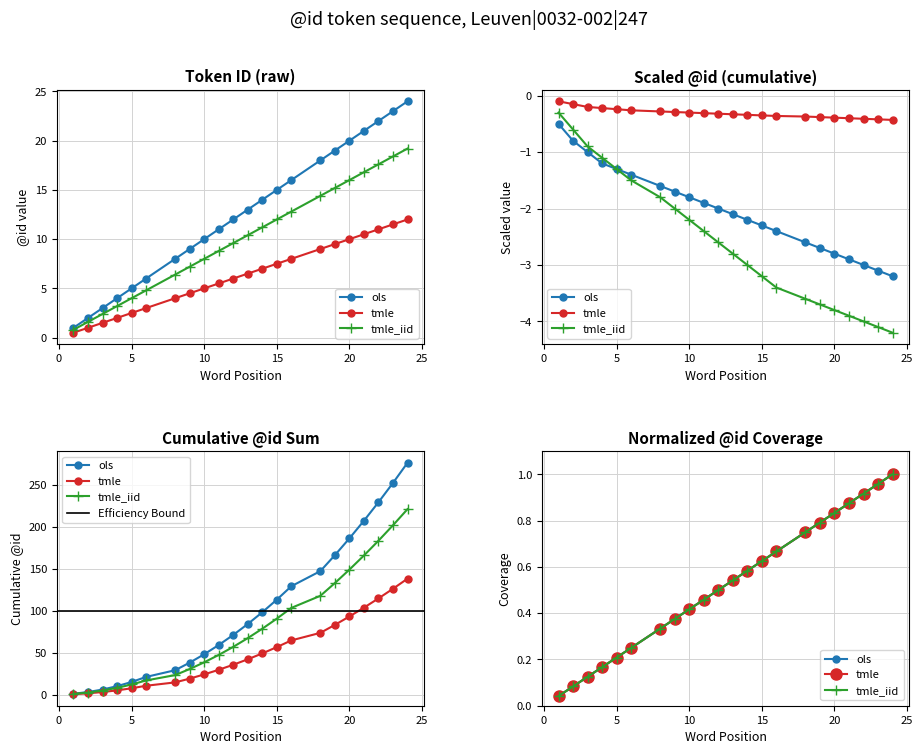

True or false: ols has more than 2 interior local peaks.

False